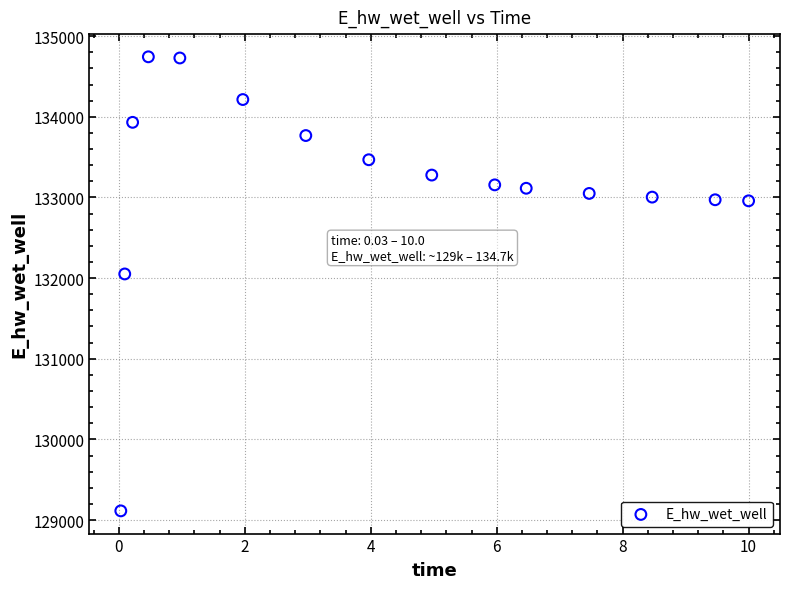

What Y value in the scatter plot is closest to 131928?

132051.2